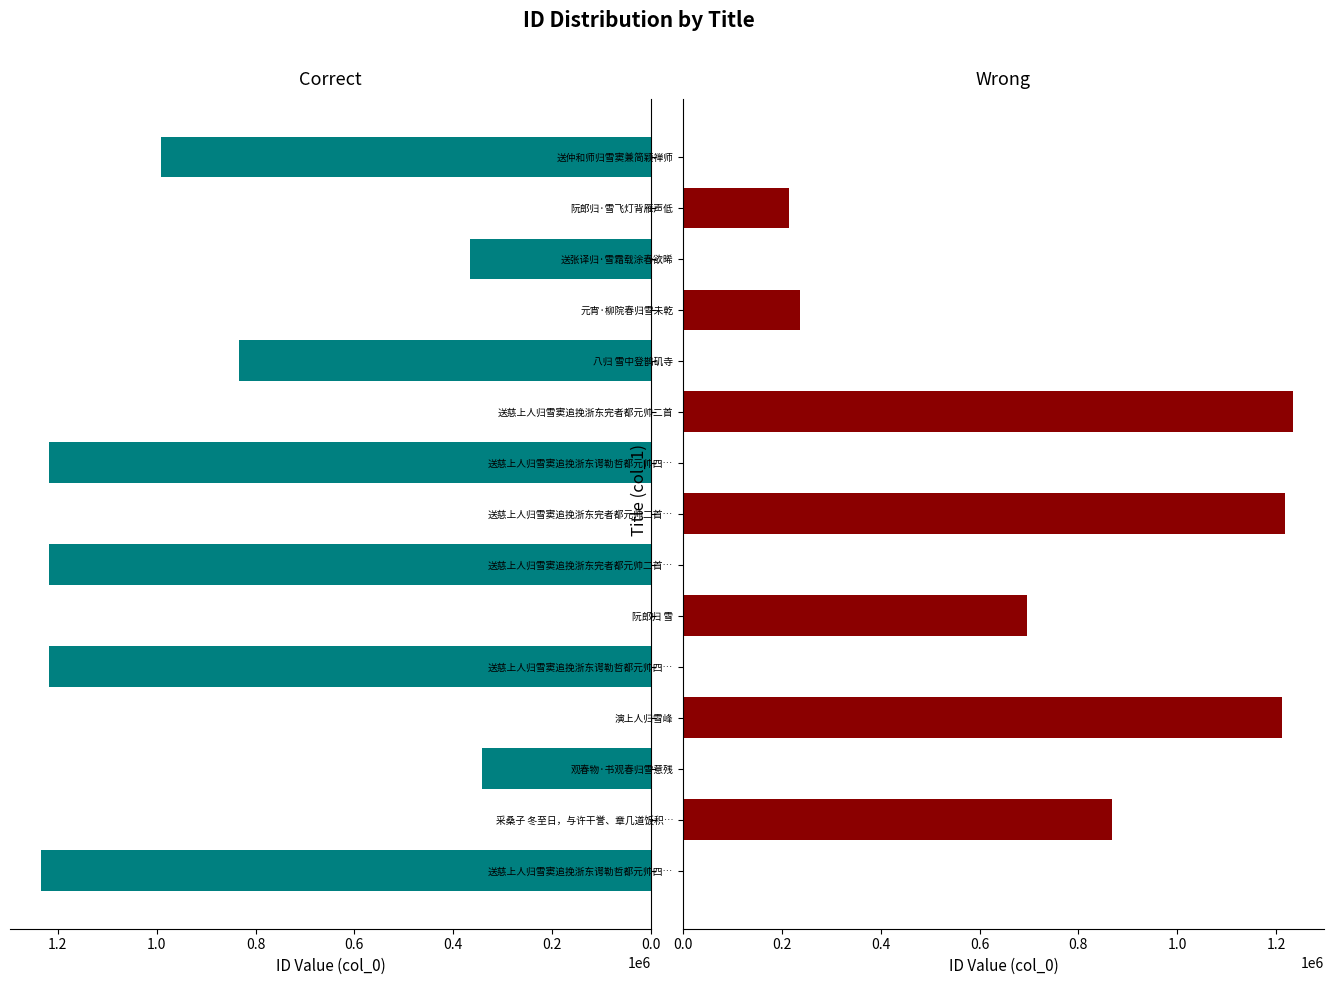

Reading left to right, list all the values displayed in this chart.

Correct: 1235105	0	342307	0	1217559	0	1217560	0	1217561	0	833873	0	366281	0	990711
Wrong: 0	868905	0	1211144	0	696843	0	1217562	0	1235104	0	236959	0	214579	0